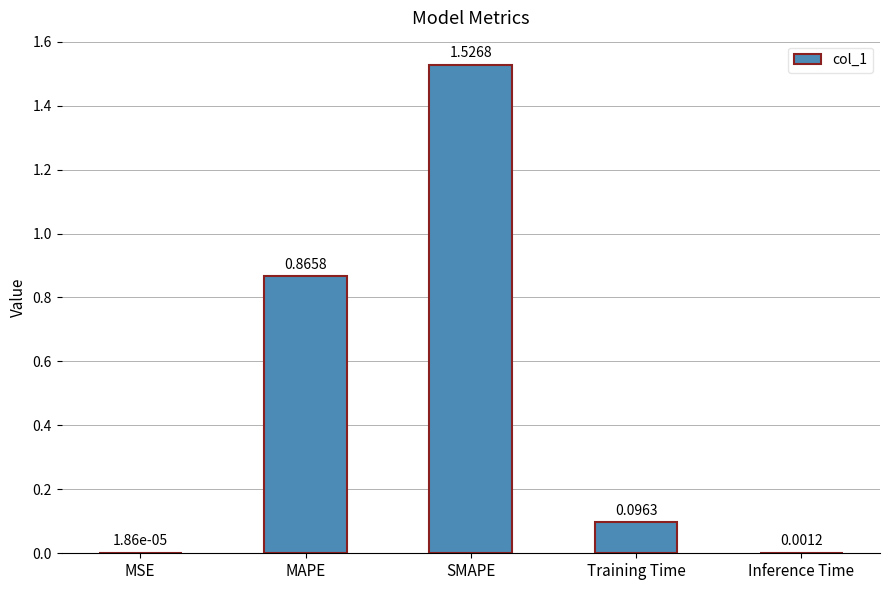

What is the sum of all values?

2.5